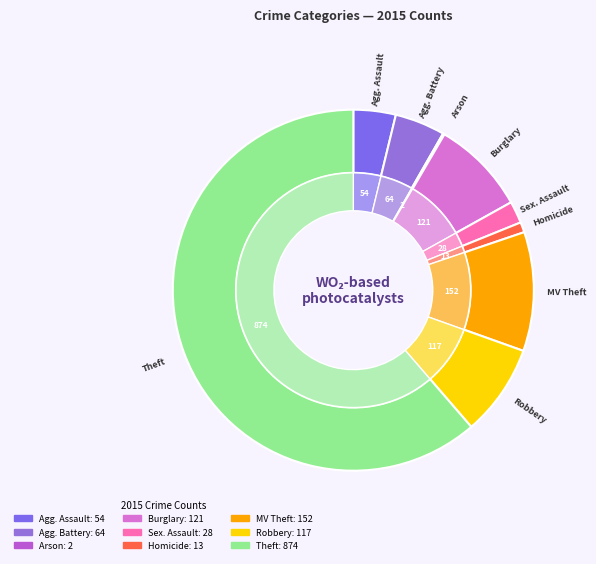

What is the change in value from Aggravated Assault to Arson?

-52